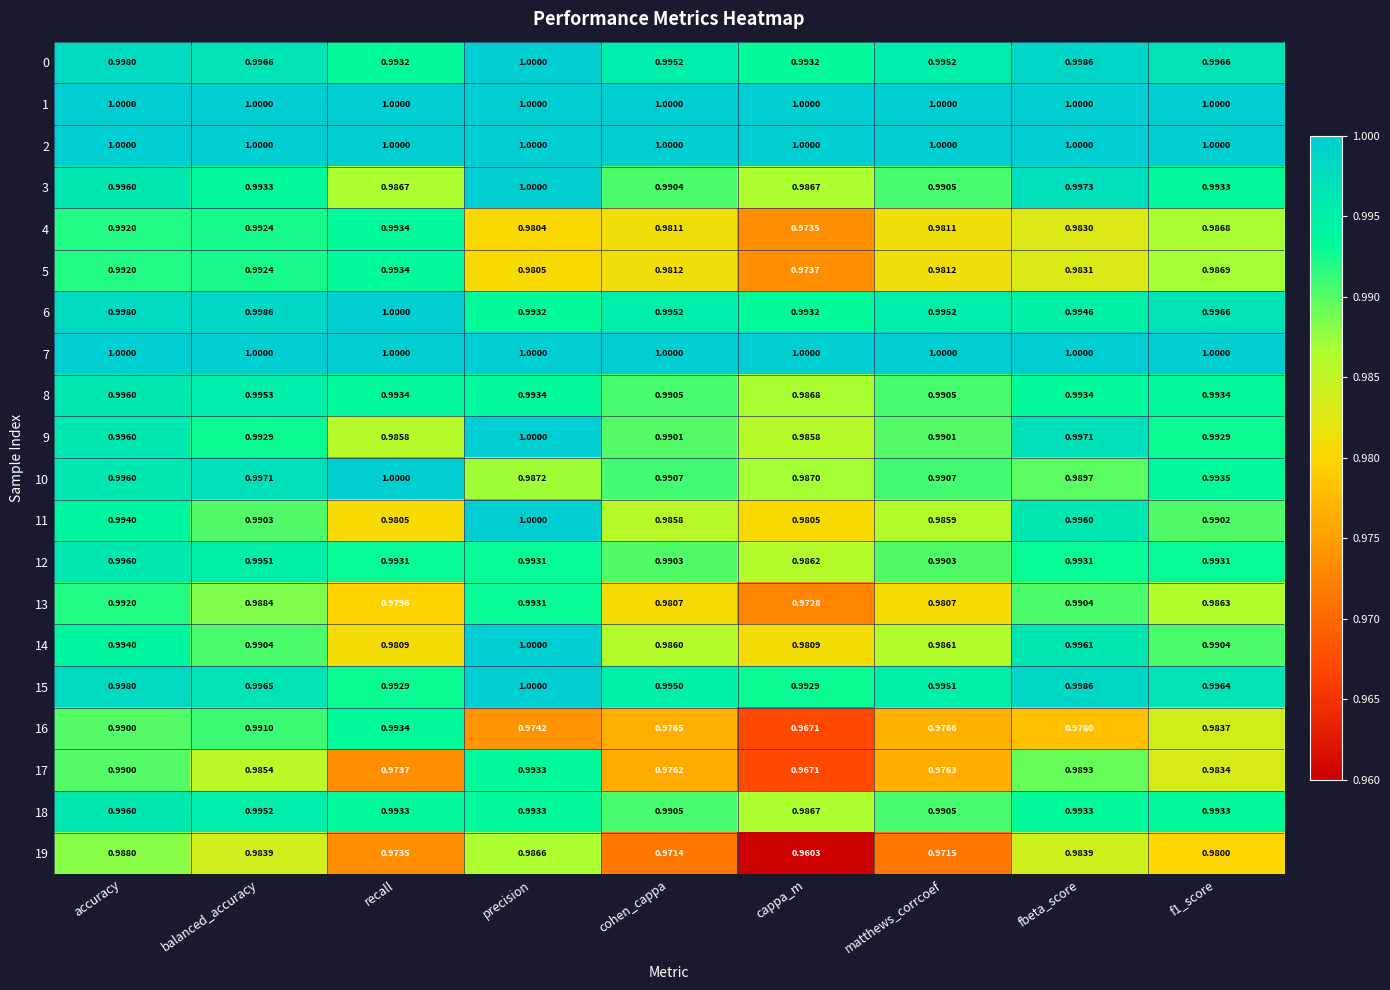

At which category is the sum across all series the highest?

accuracy